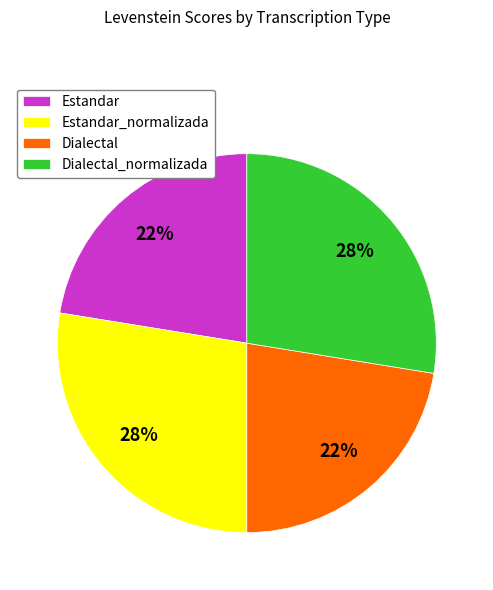

To the nearest percent, what is the combined percentage of Estandar and Dialectal_normalizada?

50%